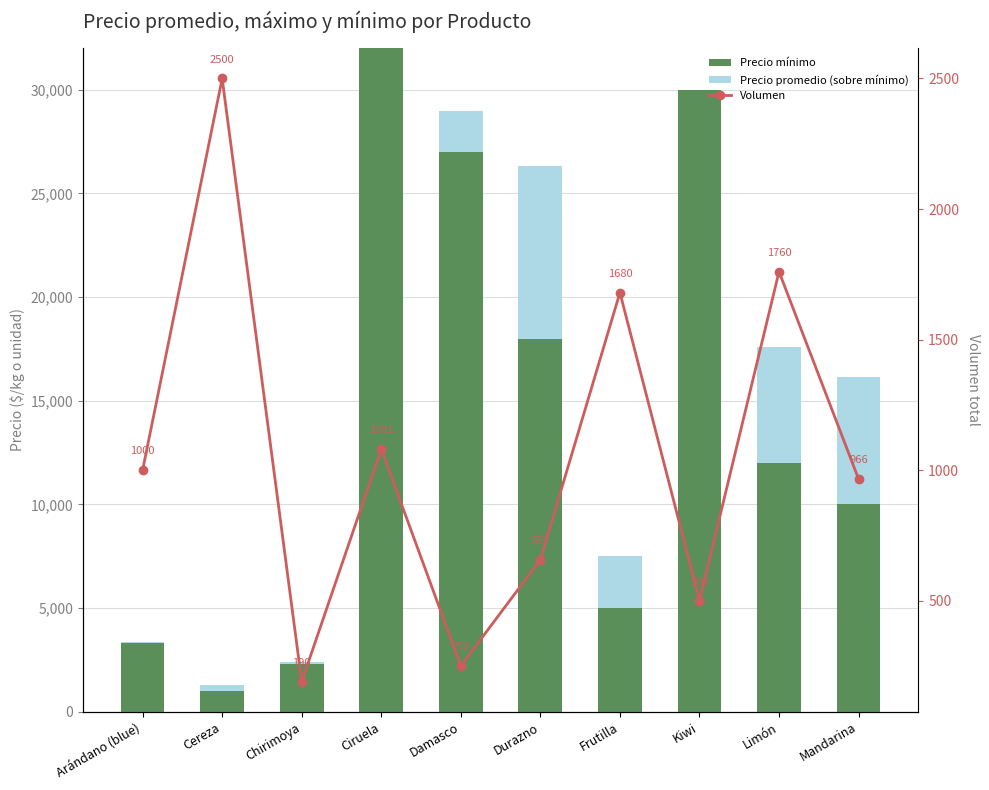

At how many categories does at least one series exceed 611?

10